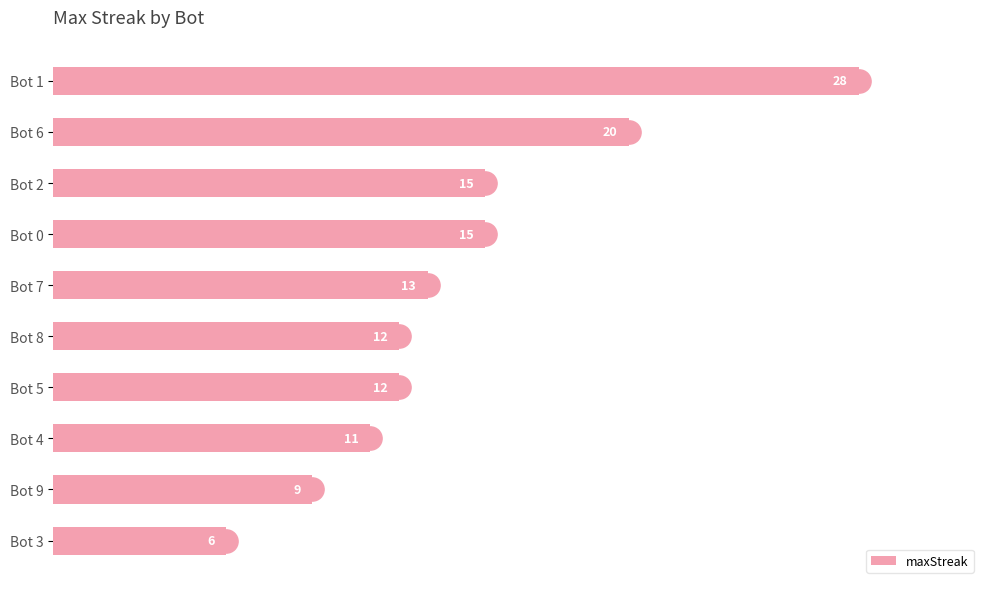

Which category has the highest value in the maxStreak series?

Bot 1